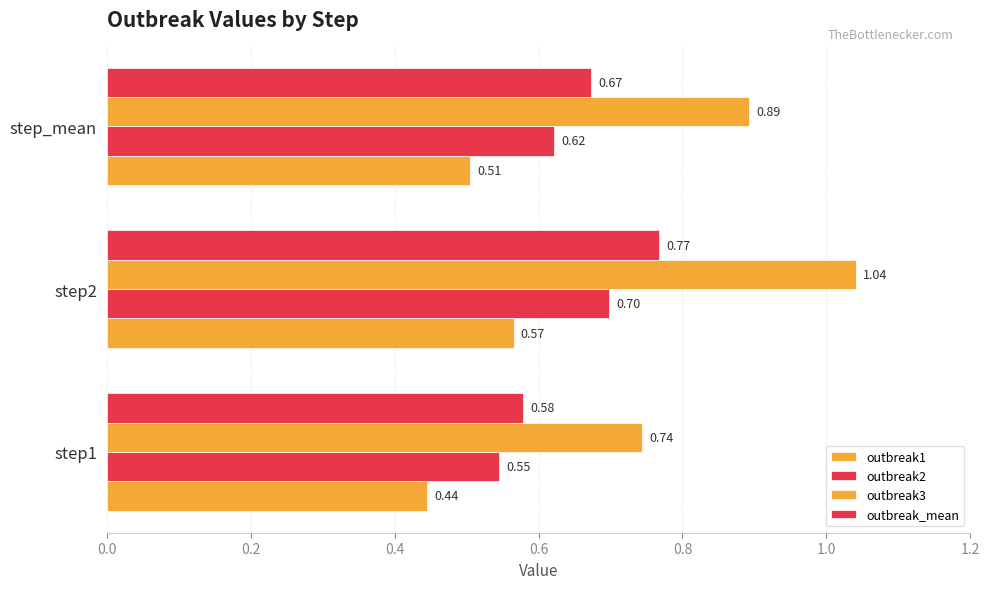

How many data points does each series have?

3